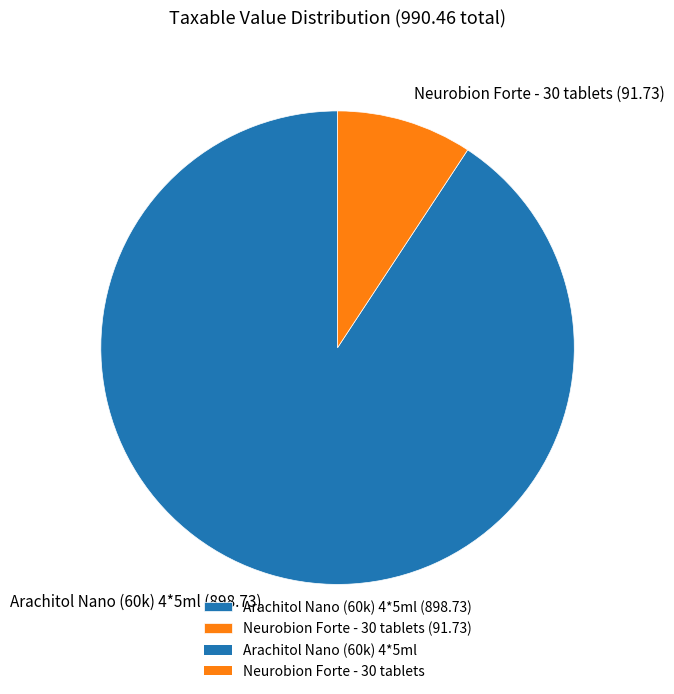

How many slices are in this pie chart?

2